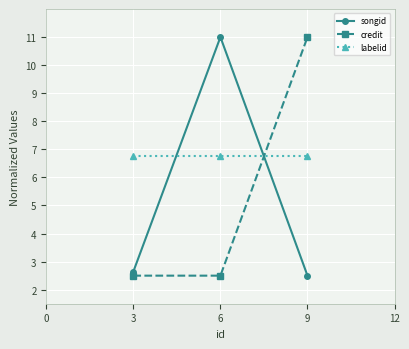

What is the difference between the highest and lowest values at 9?

8.5